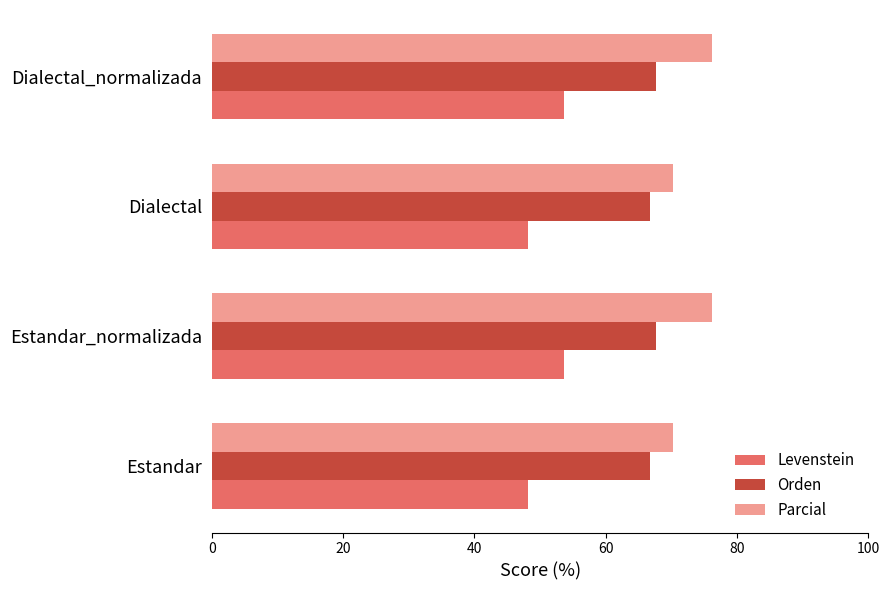

What is the sum of all Levenstein values?

203.4